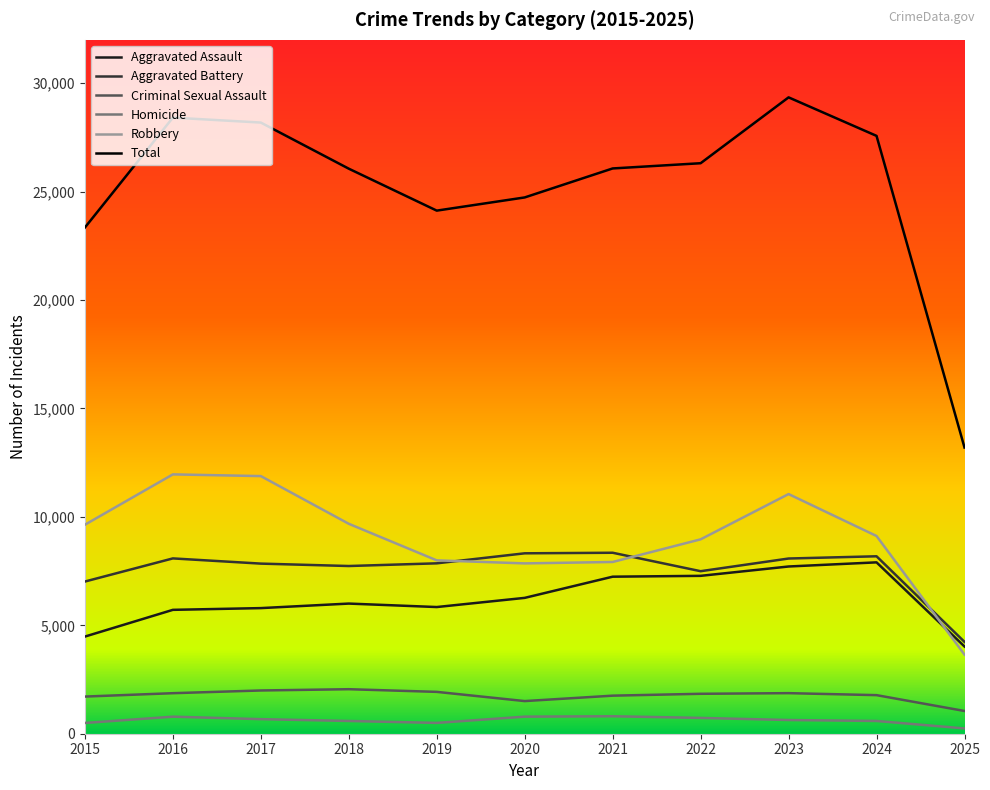

Which series has the largest total across all categories?

Total